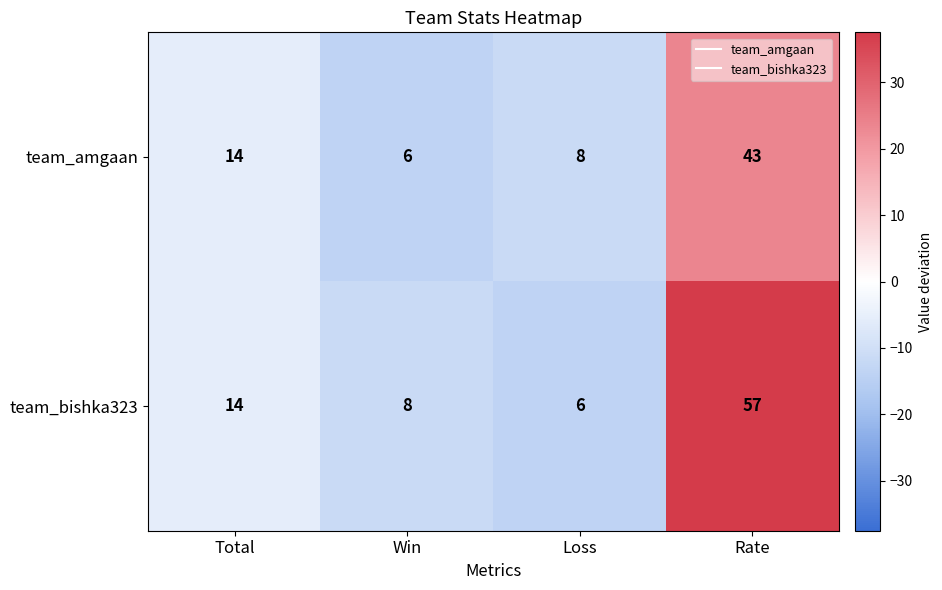

List the series in order of their overall mean, lowest first.

team_amgaan, team_bishka323